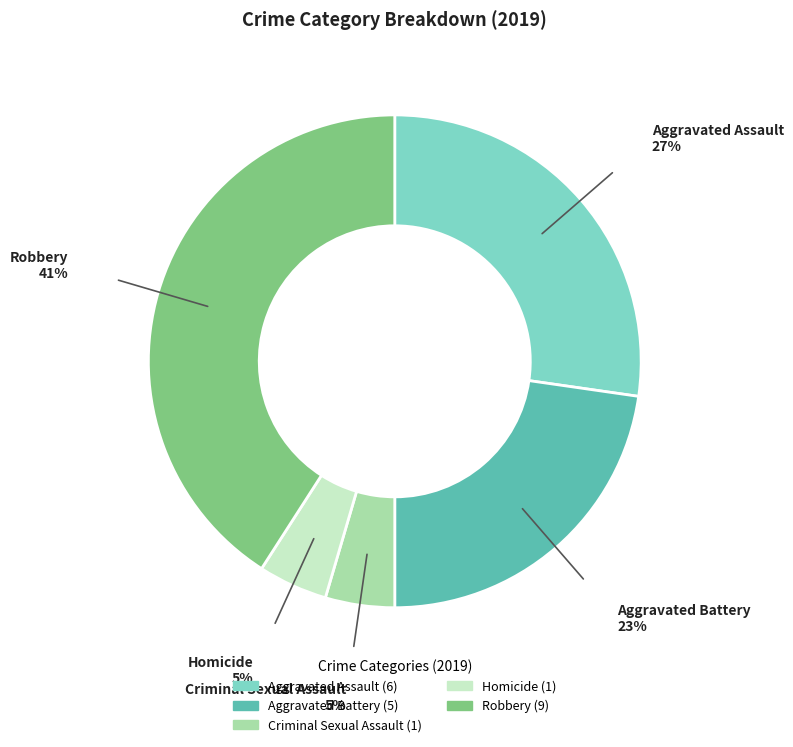

The Robbery slice represents 41% of the pie. True or false?

True